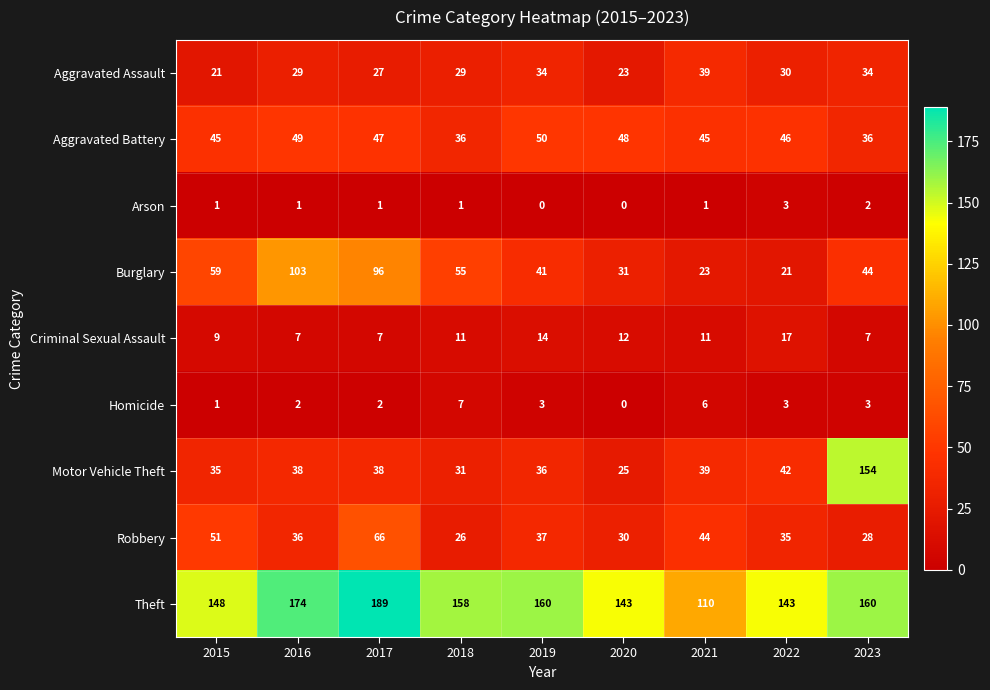

Between 2016 and 2018, which series saw the biggest shift?

Burglary